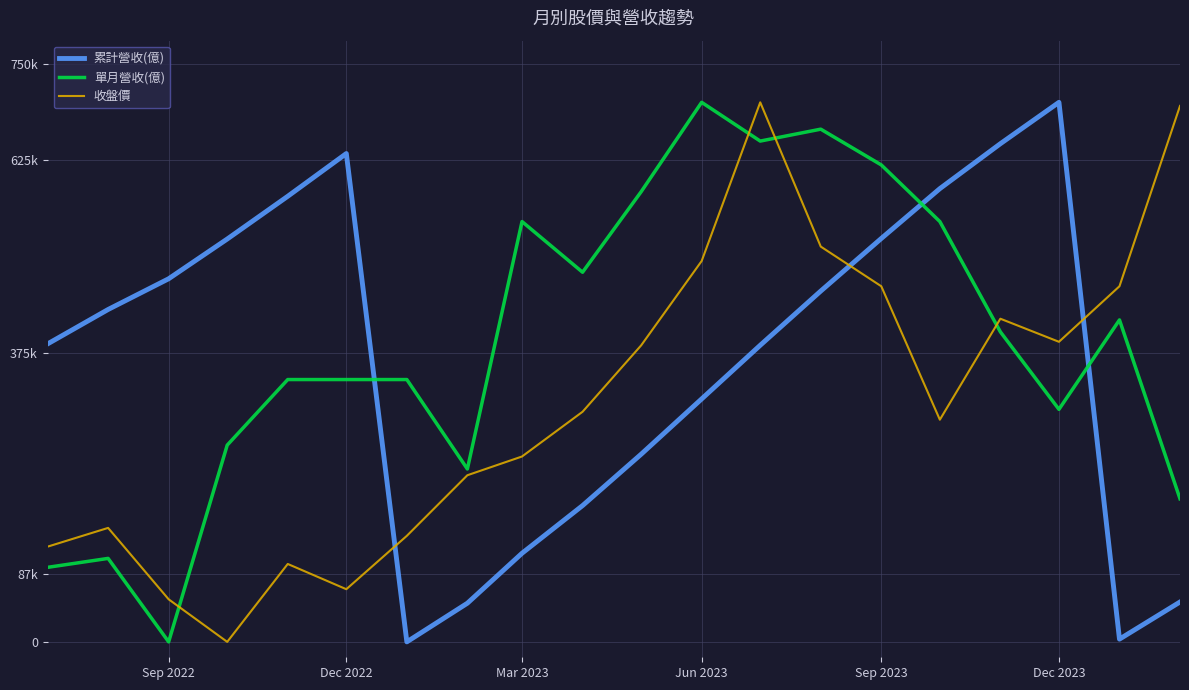

What are all the series names shown in the legend?

累計營收(億), 單月營收(億), 收盤價